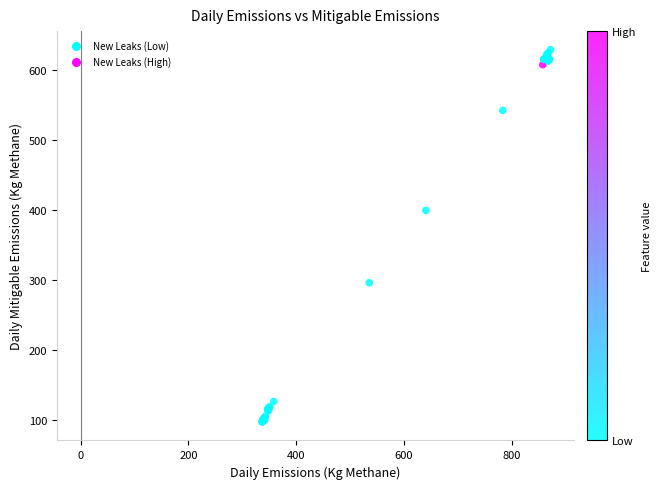

What Y value in the scatter plot is closest to 362?

398.9